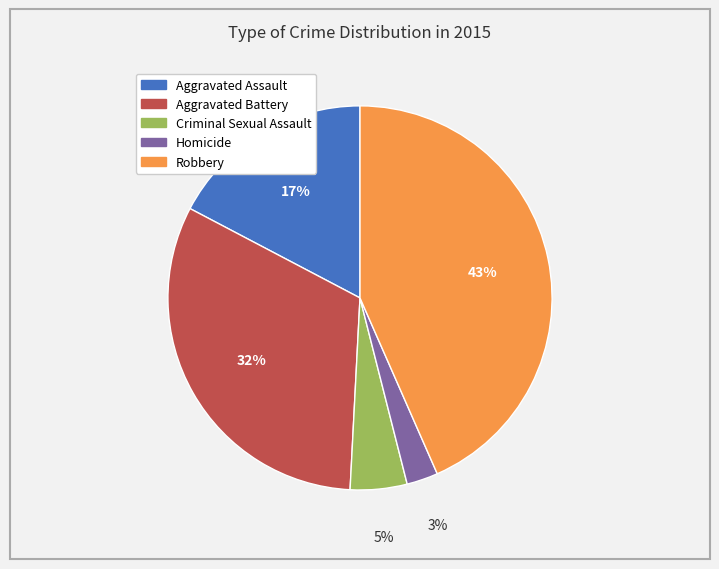

The Homicide slice represents 17% of the pie. True or false?

False